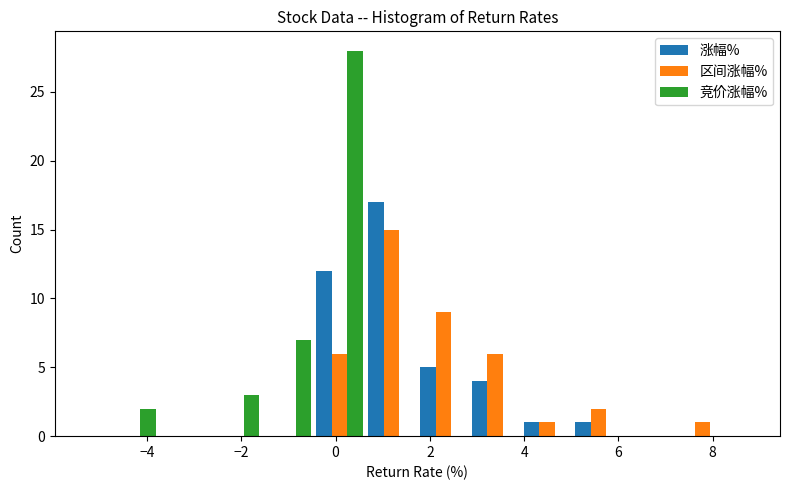

Reading left to right, list every range on the x-axis with the height of the bar of each series over it. Neither the bar edges nor the heights are printed on the chart, so give them approximately, as read against the axes.

-4.8 to -3.8: 涨幅%=0	区间涨幅%=0	竞价涨幅%=2
-3.8 to -2.6: 涨幅%=0	区间涨幅%=0	竞价涨幅%=0
-2.6 to -1.6: 涨幅%=0	区间涨幅%=0	竞价涨幅%=3
-1.6 to -0.4: 涨幅%=0	区间涨幅%=0	竞价涨幅%=7
-0.4 to 0.6: 涨幅%=12	区间涨幅%=6	竞价涨幅%=28
0.6 to 1.8: 涨幅%=17	区间涨幅%=15	竞价涨幅%=0
1.8 to 2.8: 涨幅%=5	区间涨幅%=9	竞价涨幅%=0
2.8 to 4.0: 涨幅%=4	区间涨幅%=6	竞价涨幅%=0
4.0 to 5.0: 涨幅%=1	区间涨幅%=1	竞价涨幅%=0
5.0 to 6.2: 涨幅%=1	区间涨幅%=2	竞价涨幅%=0
6.2 to 7.2: 涨幅%=0	区间涨幅%=0	竞价涨幅%=0
7.2 to 8.4: 涨幅%=0	区间涨幅%=1	竞价涨幅%=0